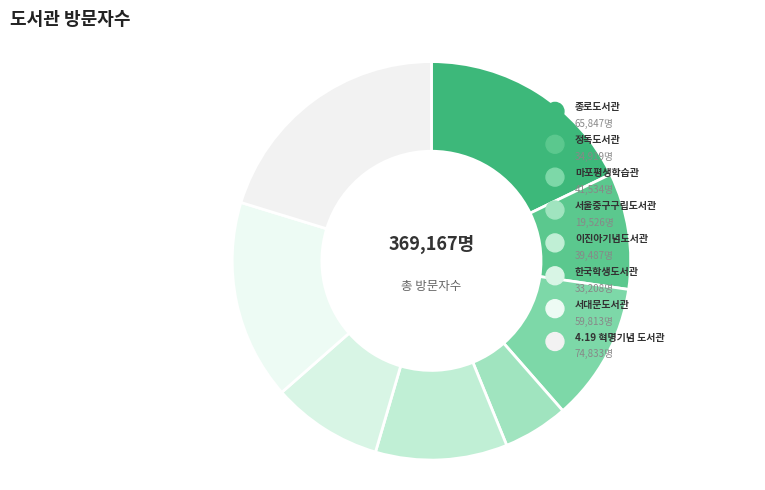

Which slice is the largest?

4.19 혁명기념 도서관